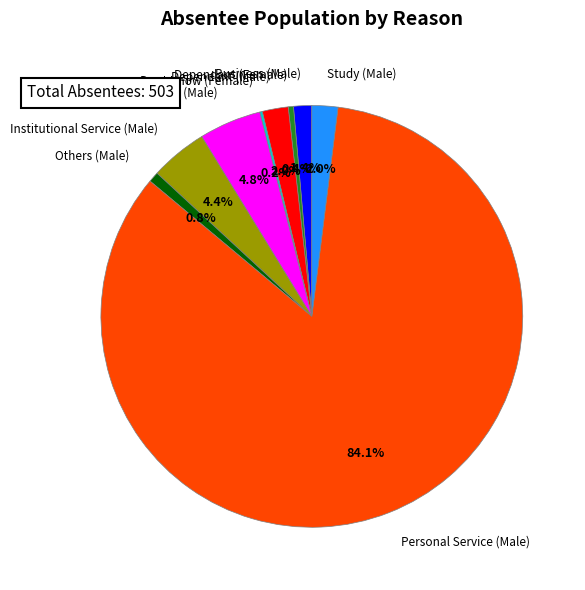

What percentage do Dependant (Female) and Dependant (Male) together represent?

2.4%